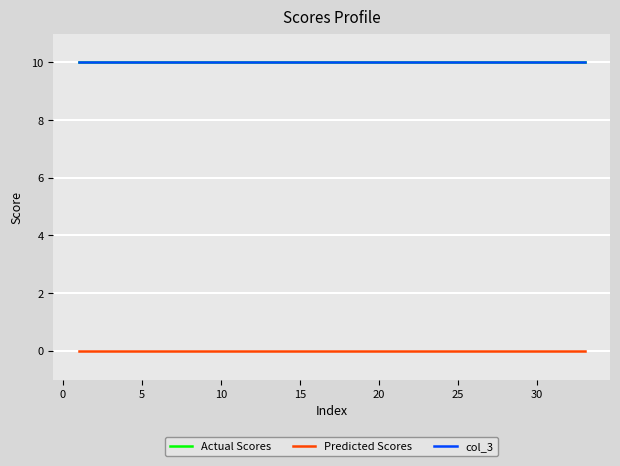

What is the average value of the col_3 series?

10